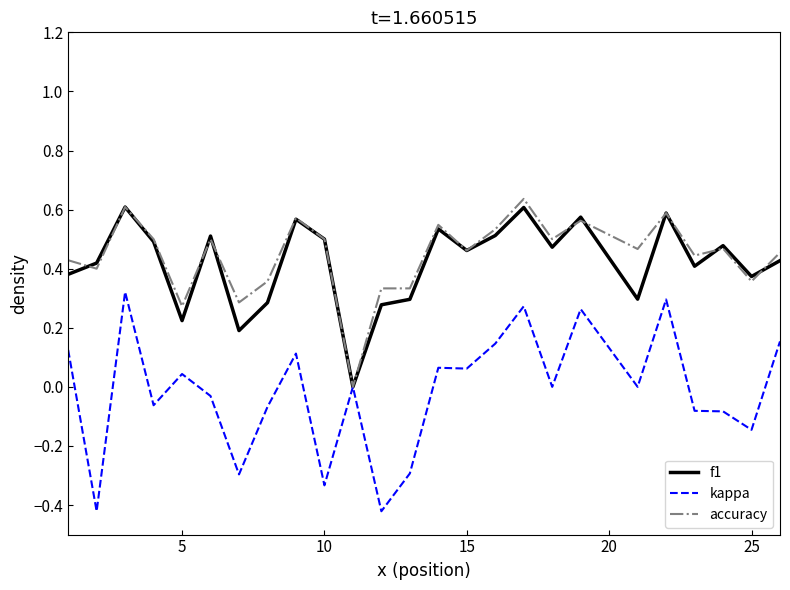

Which series has the widest spread of values?

kappa